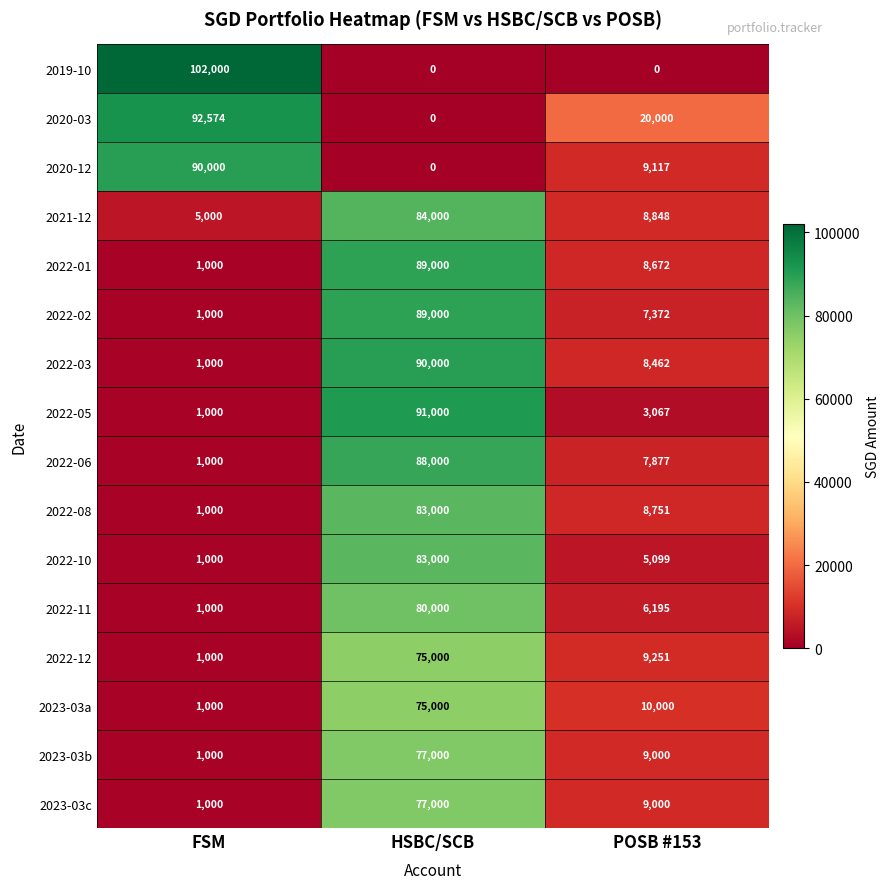

Count the 2019-10 values in the range 0 to 102000.

3